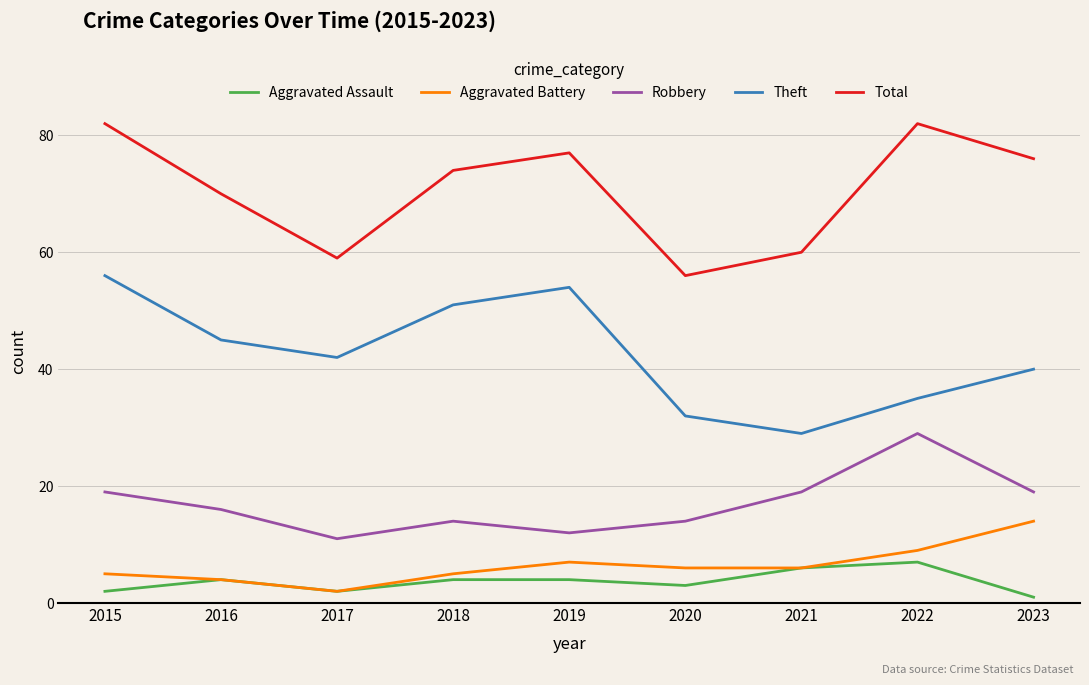

List the labels in order of Theft value, smallest first.

2021, 2020, 2022, 2023, 2017, 2016, 2018, 2019, 2015